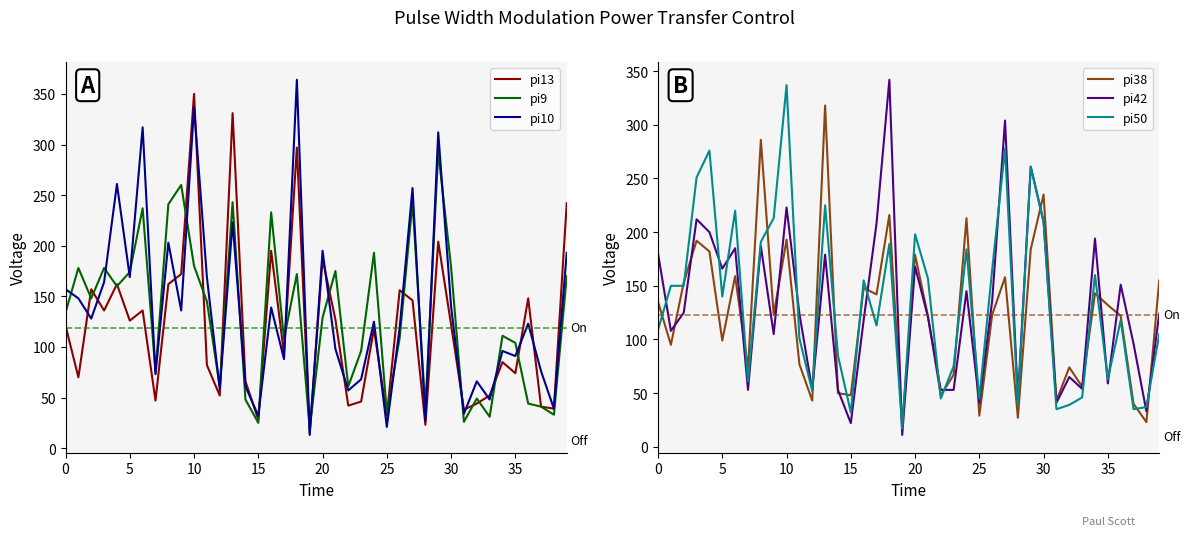

Which category has the lowest value across all series?

19